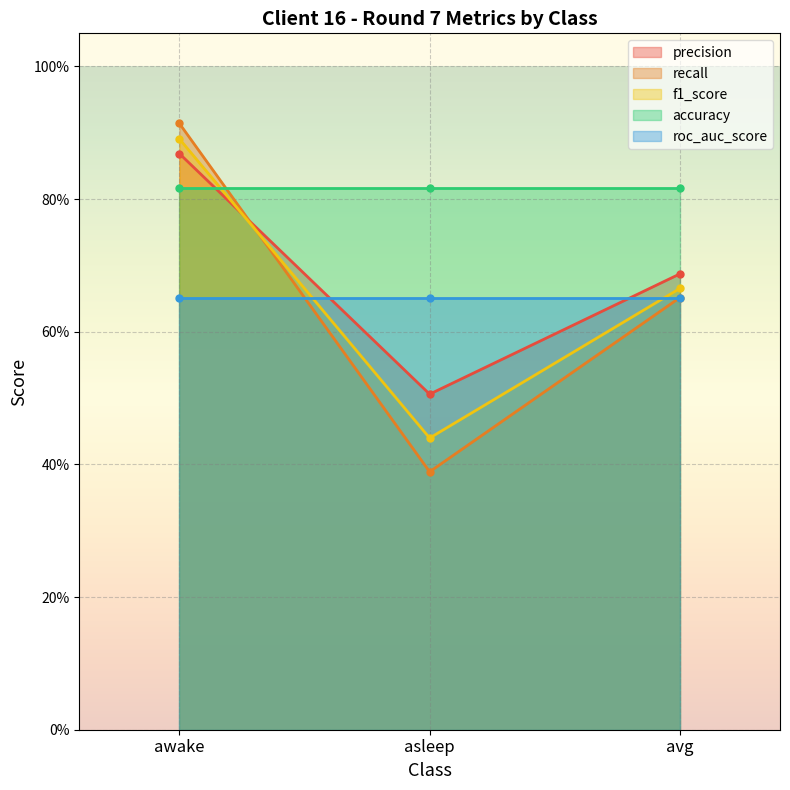

At which label is recall closest to 0?

asleep